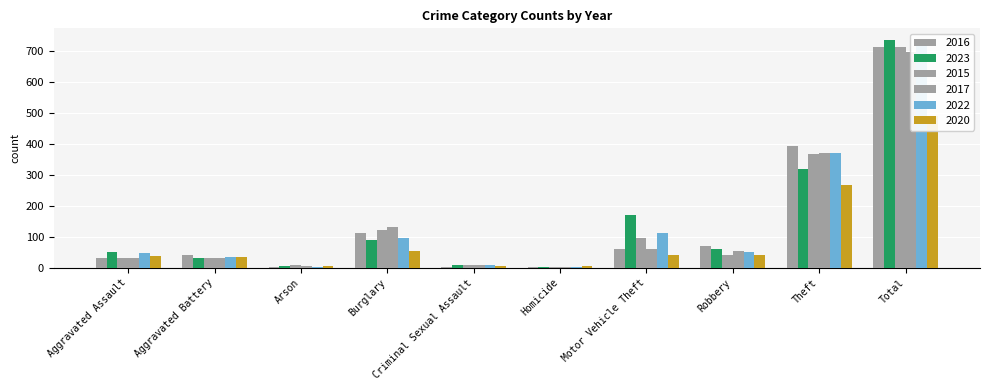

Where does the 2023 series first go above 61?

Burglary